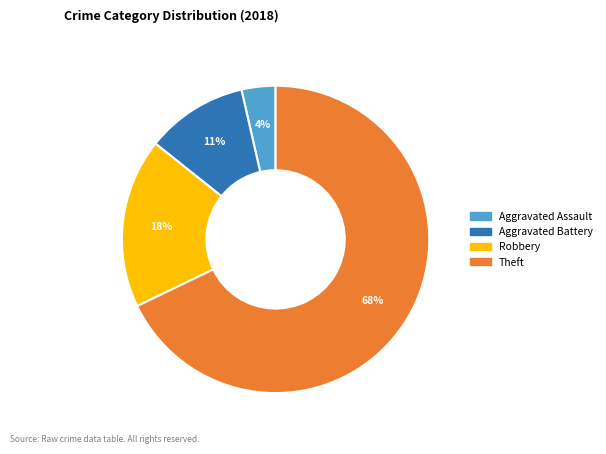

Count the number of slices in the pie.

4